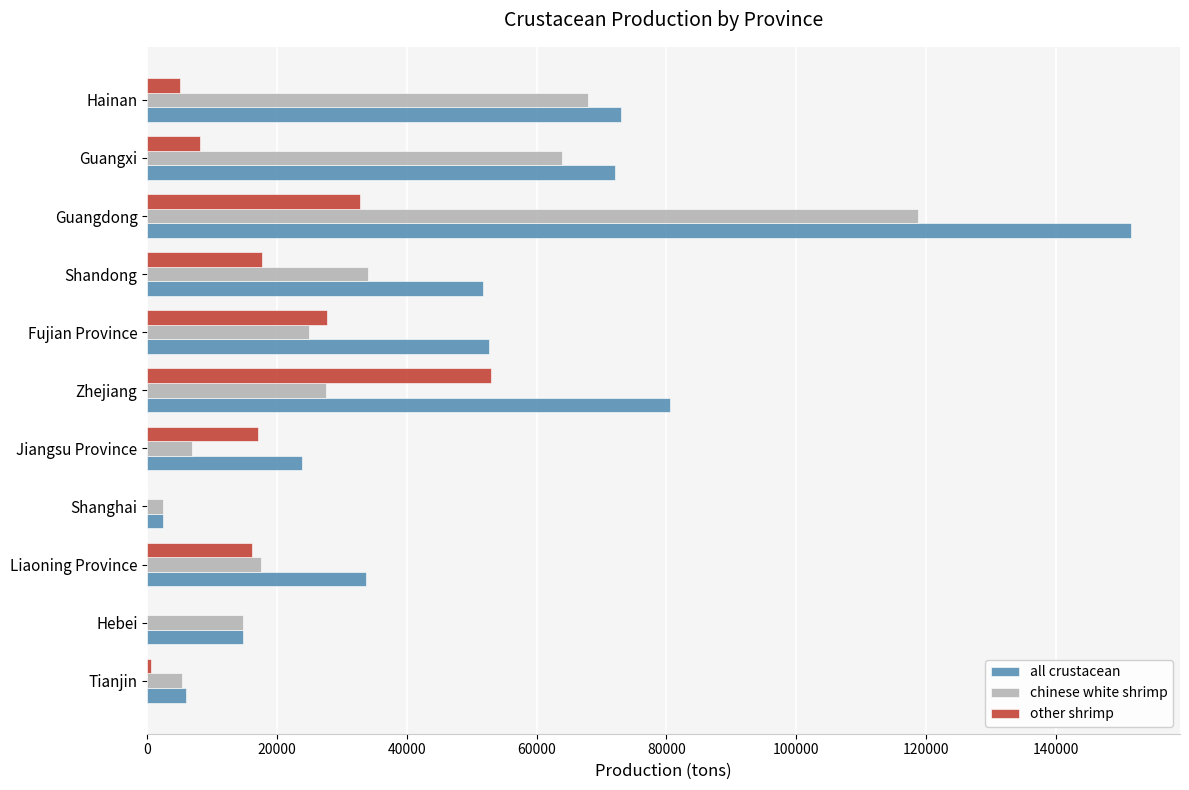

Read the all crustacean value at Liaoning Province.

33756